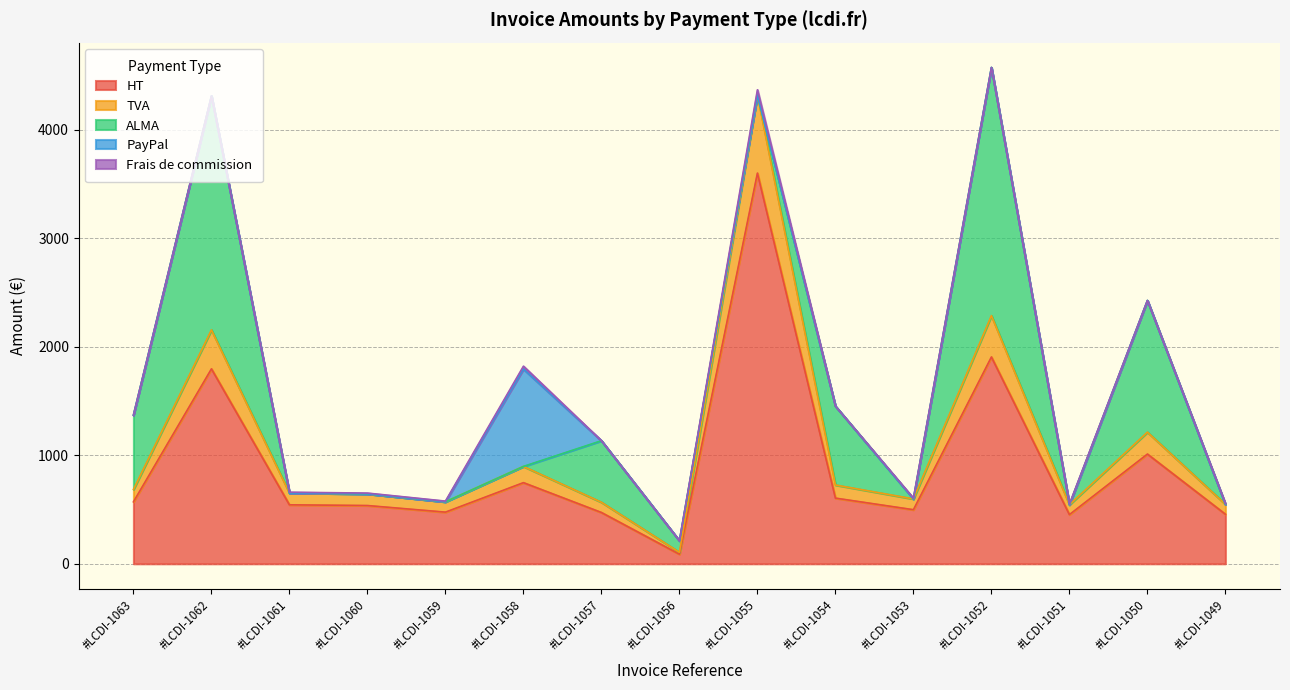

Reading left to right, extract all data points from this chart.

HT: #LCDI-1063=570.8	#LCDI-1062=1795.8	#LCDI-1061=543.2	#LCDI-1060=536.7	#LCDI-1059=475.8	#LCDI-1058=747.5	#LCDI-1057=472.4	#LCDI-1056=88.2	#LCDI-1055=3599.1	#LCDI-1054=605.1	#LCDI-1053=498.2	#LCDI-1052=1905.2	#LCDI-1051=453.2	#LCDI-1050=1010.8	#LCDI-1049=456.6
TVA: #LCDI-1063=114.2	#LCDI-1062=359.1	#LCDI-1061=108.7	#LCDI-1060=107.3	#LCDI-1059=95.2	#LCDI-1058=149.5	#LCDI-1057=94.5	#LCDI-1056=17.7	#LCDI-1055=719.8	#LCDI-1054=121.0	#LCDI-1053=99.6	#LCDI-1052=381.1	#LCDI-1051=90.6	#LCDI-1050=202.2	#LCDI-1049=91.3
ALMA: #LCDI-1063=684.9	#LCDI-1062=2154.9	#LCDI-1061=0.0	#LCDI-1060=0.0	#LCDI-1059=0.0	#LCDI-1058=0.0	#LCDI-1057=566.9	#LCDI-1056=105.9	#LCDI-1055=0.0	#LCDI-1054=726.1	#LCDI-1053=0.0	#LCDI-1052=2286.3	#LCDI-1051=0.0	#LCDI-1050=1212.9	#LCDI-1049=0.0
PayPal: #LCDI-1063=0.0	#LCDI-1062=0.0	#LCDI-1061=0.0	#LCDI-1060=0.0	#LCDI-1059=0.0	#LCDI-1058=897.0	#LCDI-1057=0.0	#LCDI-1056=0.0	#LCDI-1055=0.0	#LCDI-1054=0.0	#LCDI-1053=0.0	#LCDI-1052=0.0	#LCDI-1051=0.0	#LCDI-1050=0.0	#LCDI-1049=0.0
Frais de commission: #LCDI-1063=0.0	#LCDI-1062=0.0	#LCDI-1061=7.4	#LCDI-1060=7.3	#LCDI-1059=6.5	#LCDI-1058=26.4	#LCDI-1057=0.0	#LCDI-1056=0.0	#LCDI-1055=47.8	#LCDI-1054=0.0	#LCDI-1053=6.8	#LCDI-1052=0.0	#LCDI-1051=6.2	#LCDI-1050=0.0	#LCDI-1049=6.3